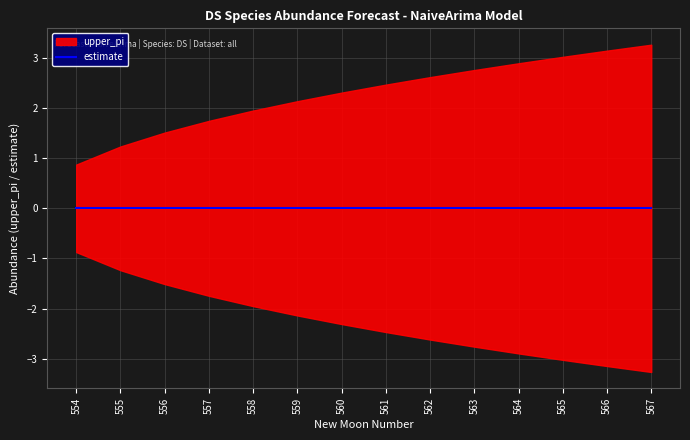

How many values in the upper_pi series exceed 2?

9